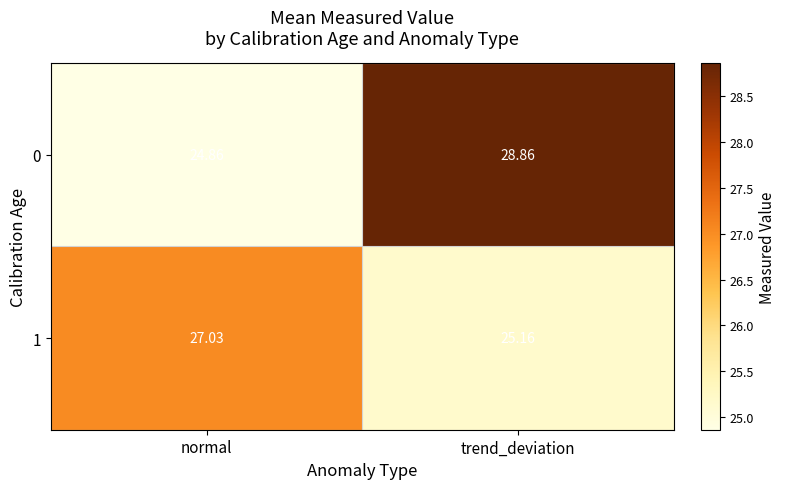

Which category has the highest value across all series?

trend_deviation